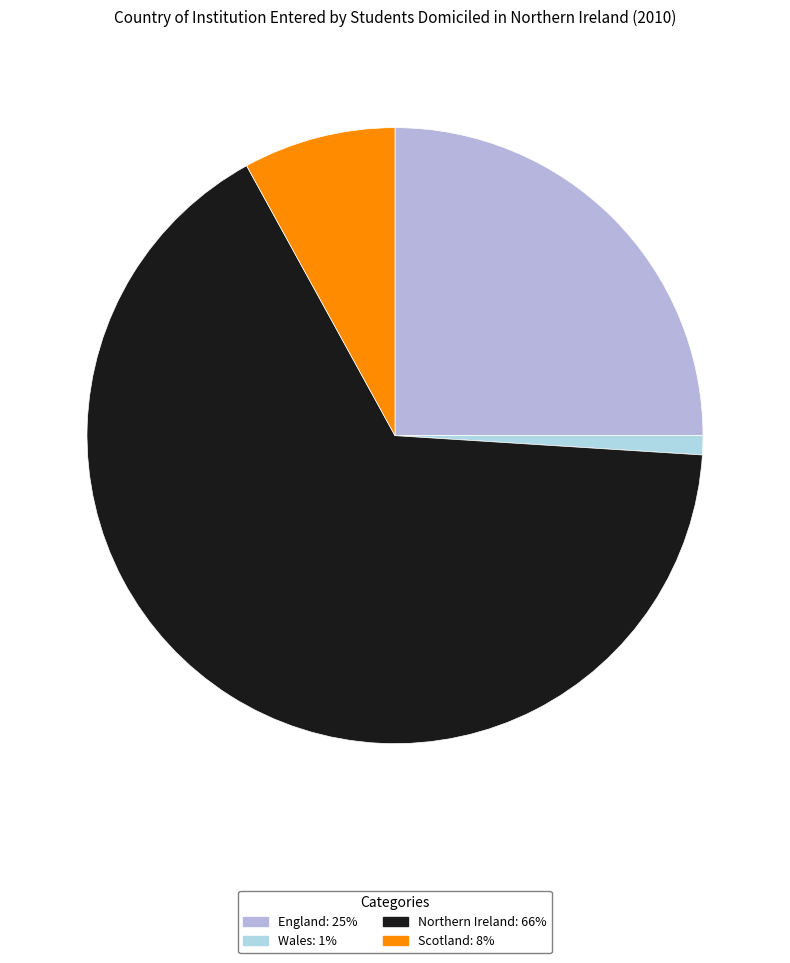

Rank the categories by value from highest to lowest.

Northern Ireland, England, Scotland, Wales